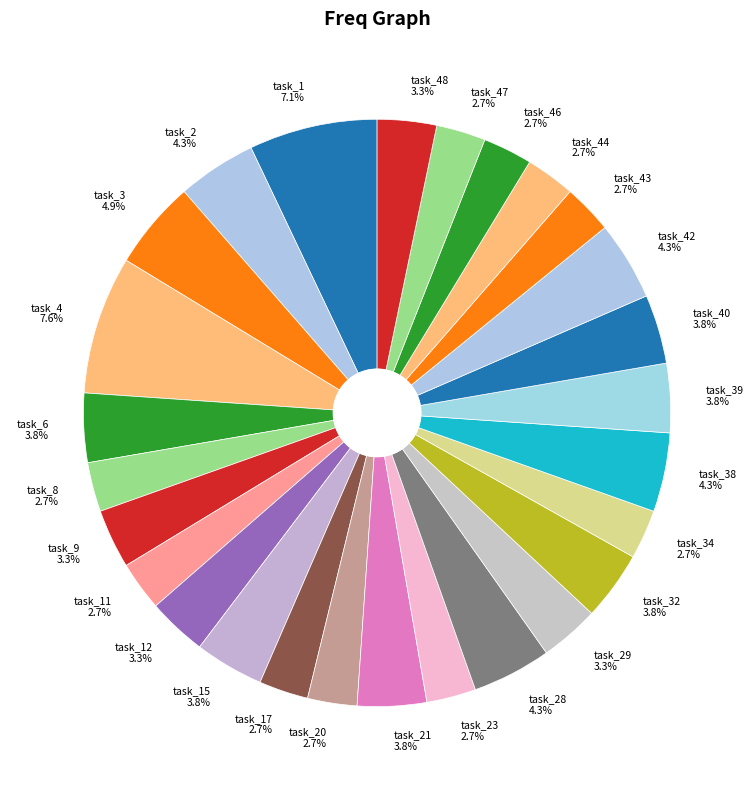

What is the total percentage of task_21 and task_15?

7.6%